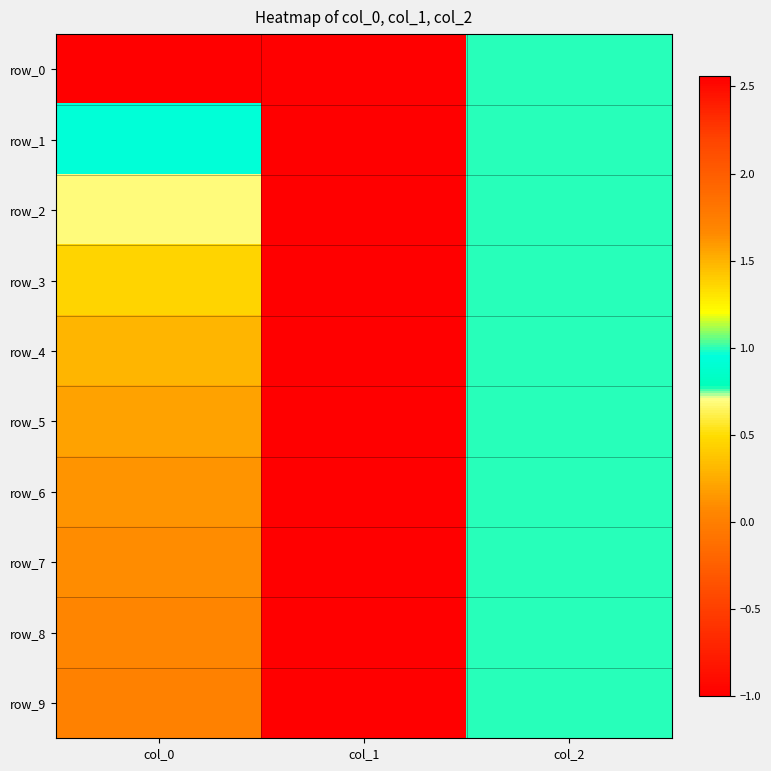

The value of row_4 at col_0 is 0.3. True or false?

True